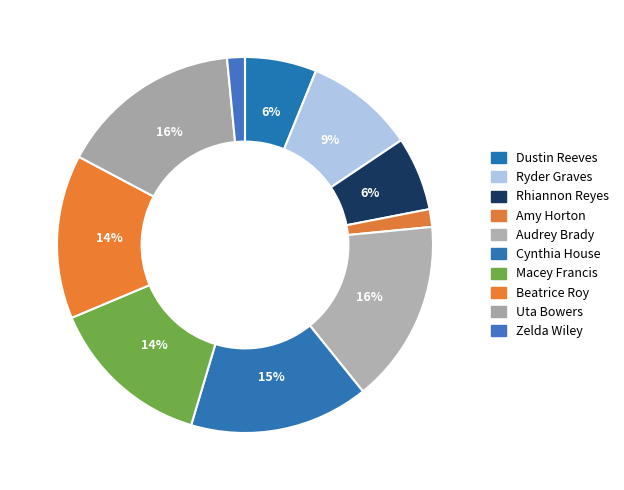

Approximately how many times larger is the value at Rhiannon Reyes compared to Cynthia House?

0.4